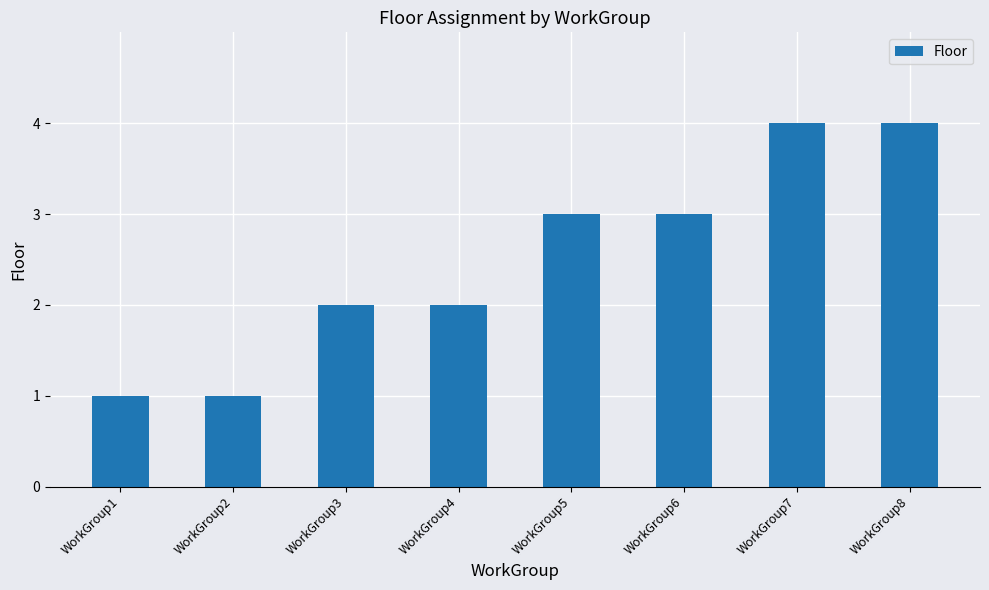

What is the change in value from WorkGroup1 to WorkGroup4?

+1